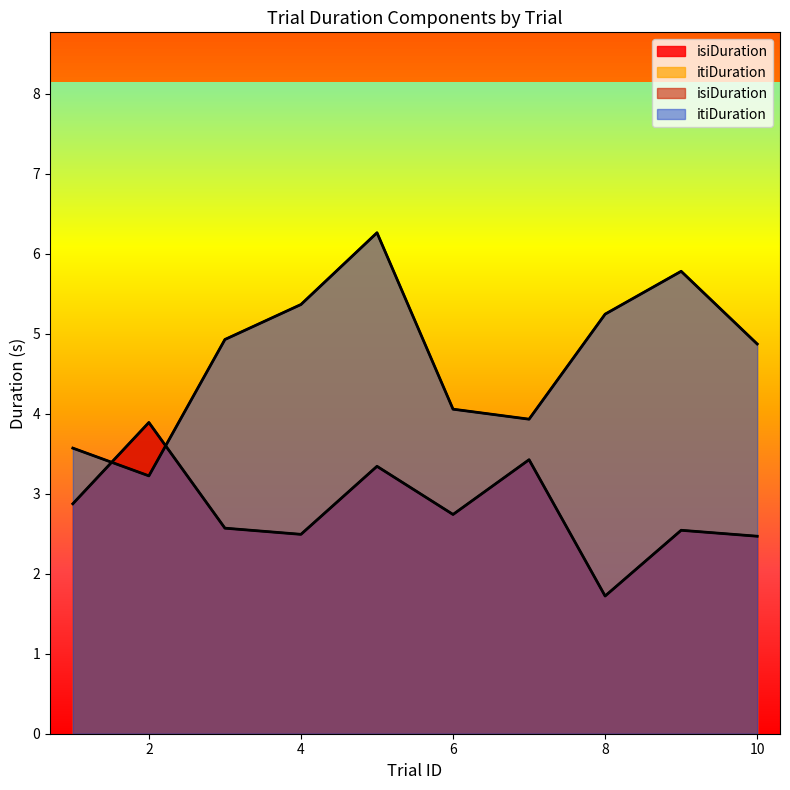

How many intersections are there between itiDuration and isiDuration?

2